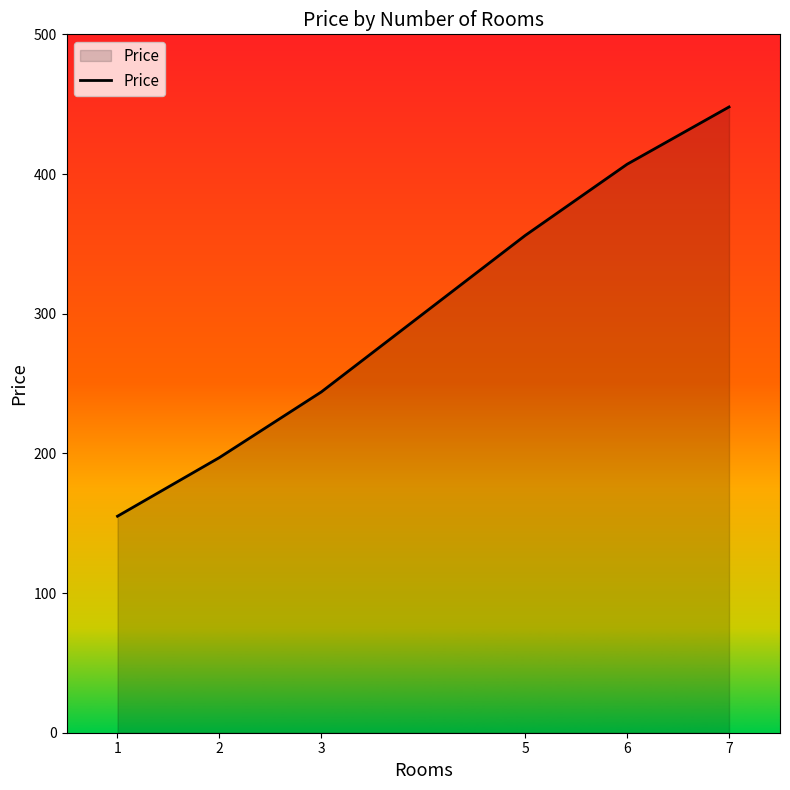

Between 5 and 7, which is larger?

7